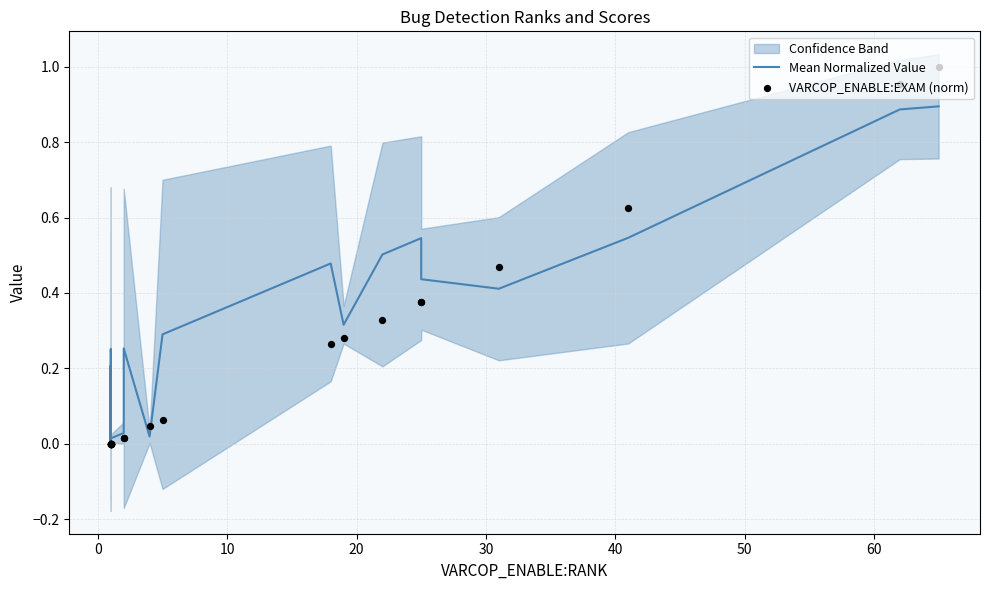

Which series has the largest Y range (max minus min)?

VARCOP_ENABLE:EXAM (norm)